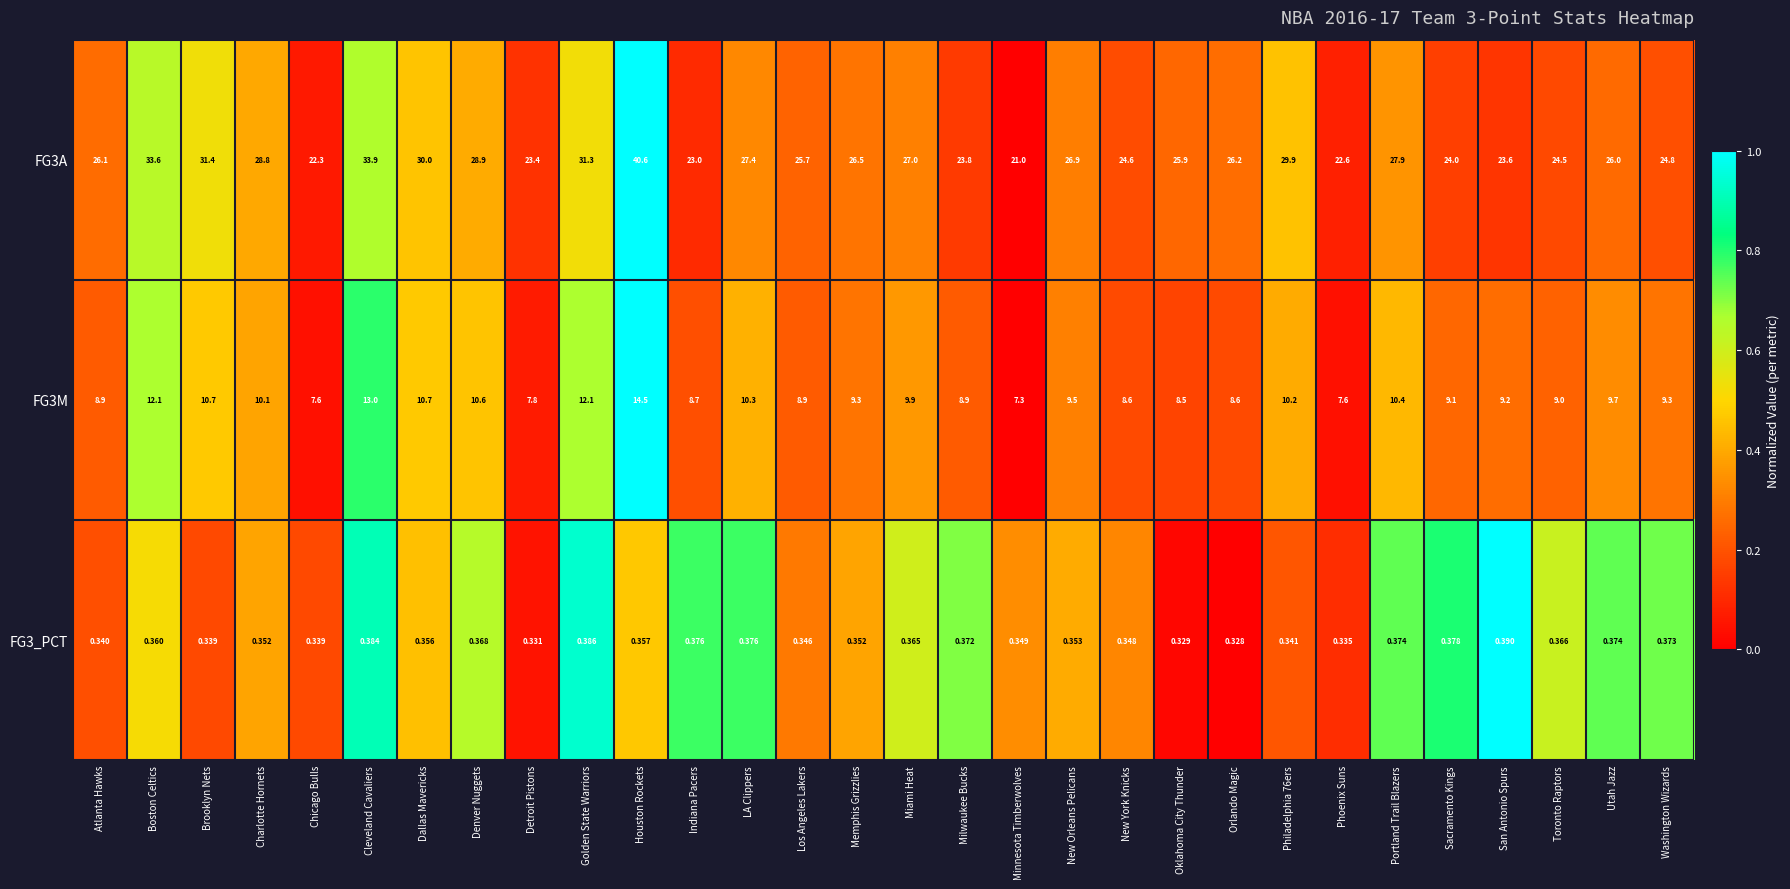

What is the greatest value displayed?

40.6